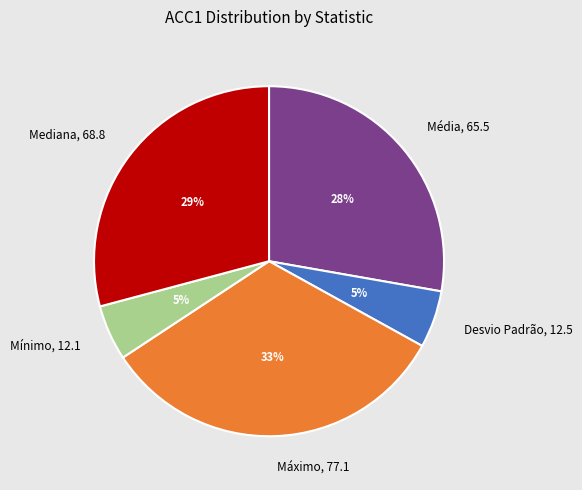

How many slices are in this pie chart?

5